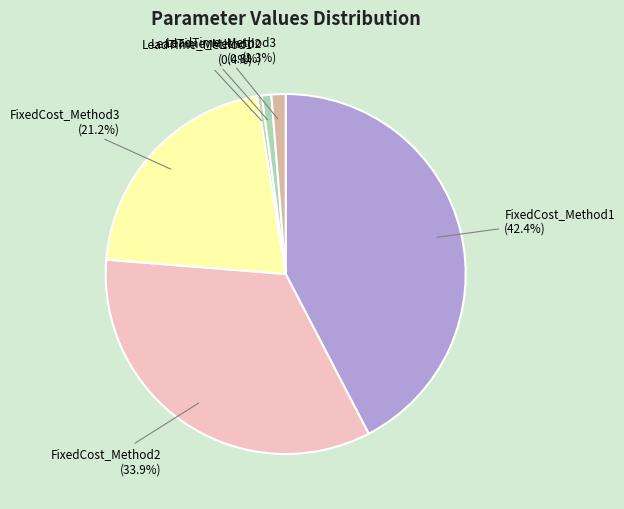

Count the number of slices in the pie.

6